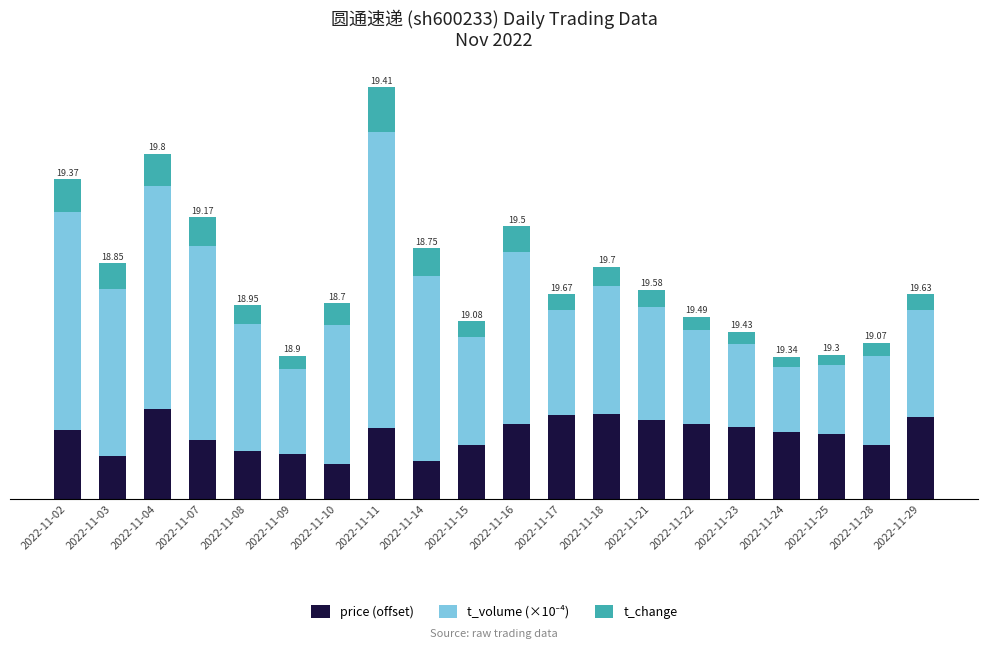

Are the bars horizontal?

No